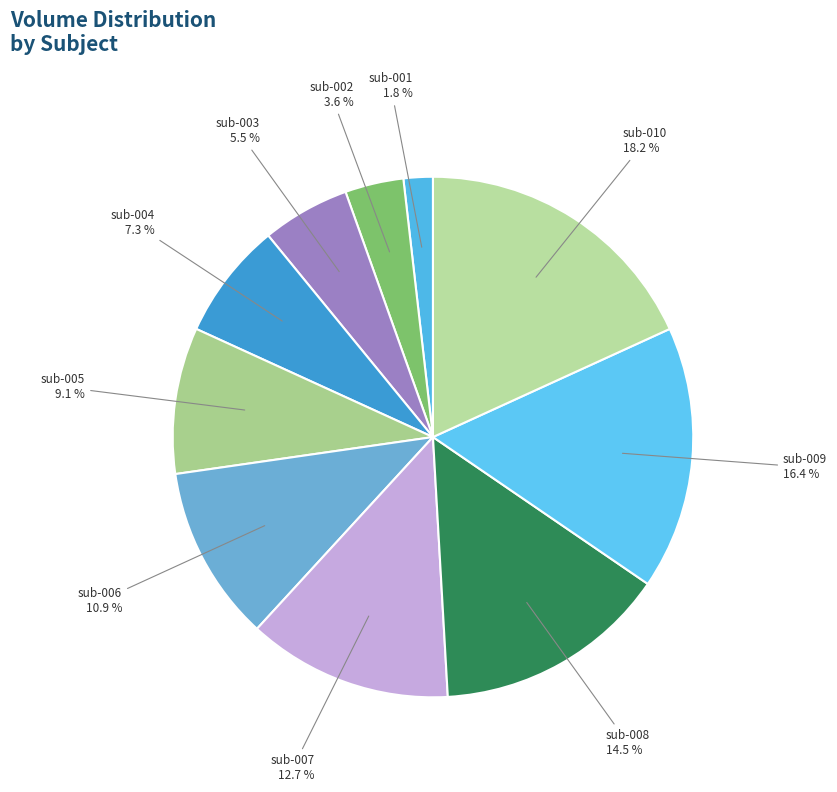

To the nearest percent, what is the difference between the largest and smallest slice percentages?

16%